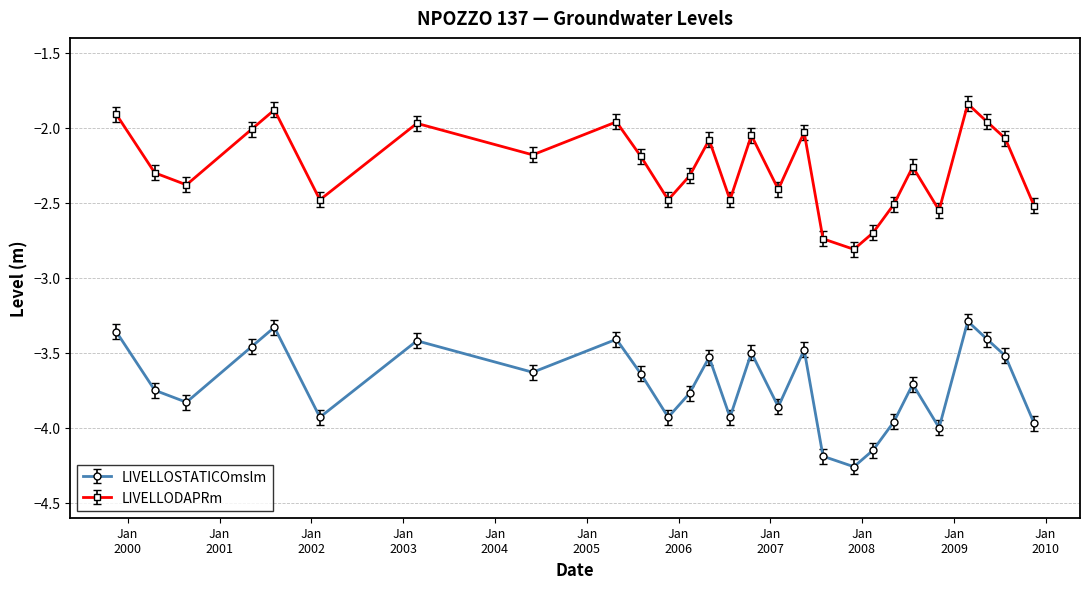

What is the difference between the second highest and minimum values in the LIVELLOSTATICOmslm series?

0.9